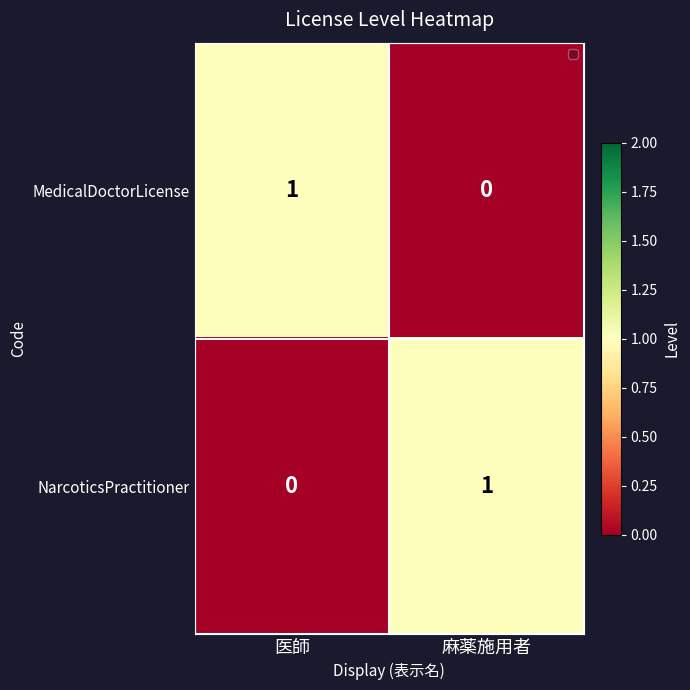

Rank the series at 医師 from lowest to highest value.

NarcoticsPractitioner, MedicalDoctorLicense